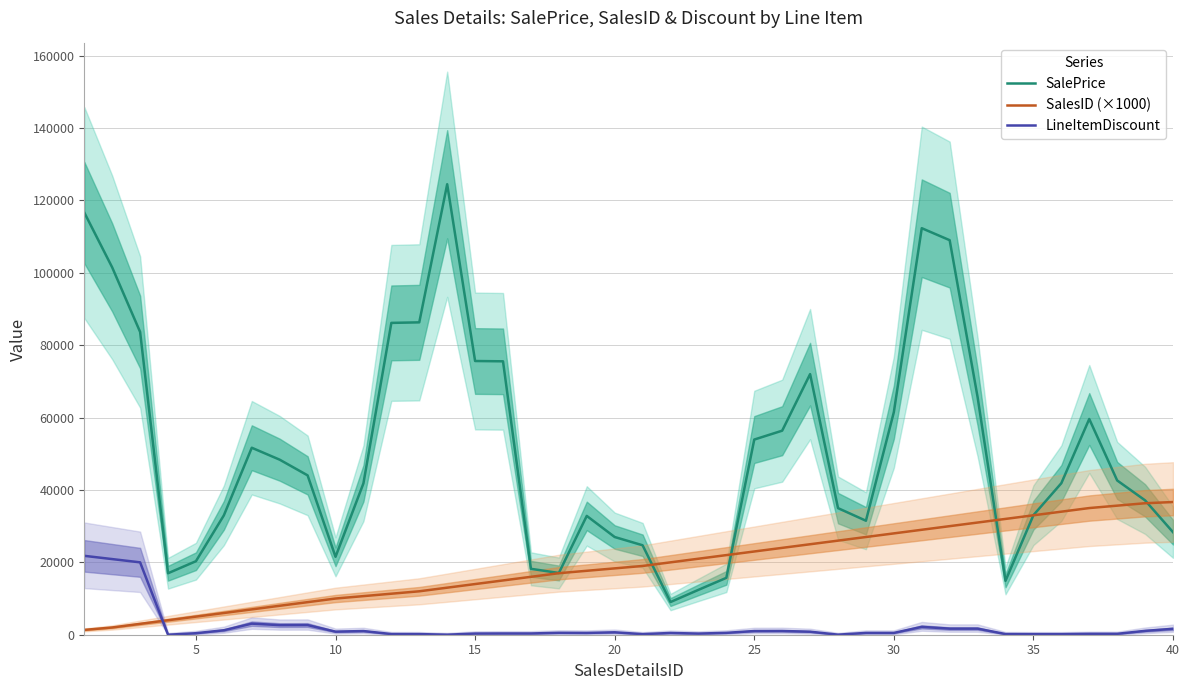

True or false: SalePrice and LineItemDiscount intersect in this chart.

False